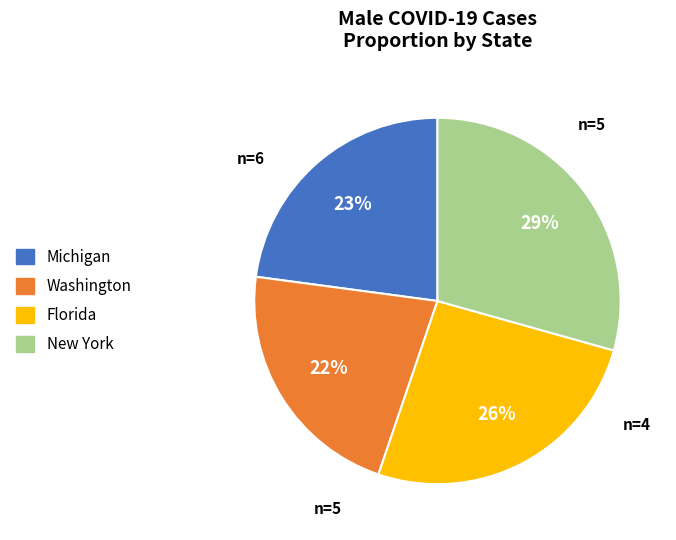

To the nearest percent, what is the difference between the largest and smallest slice percentages?

7%